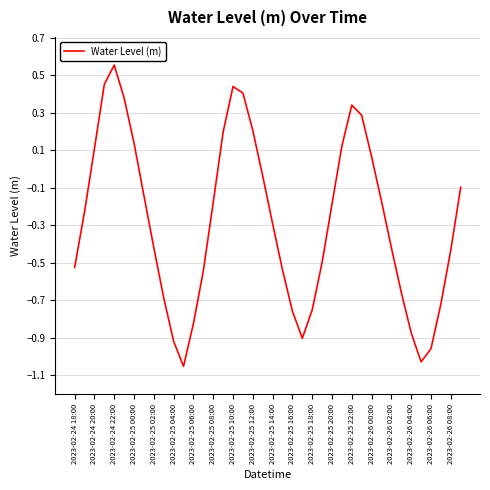

How many values are below zero?

27